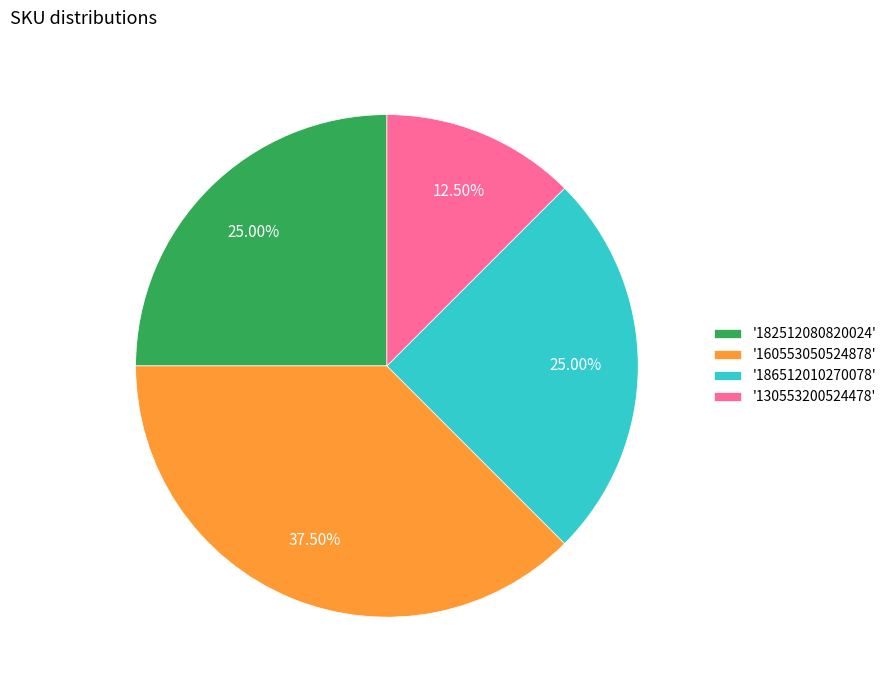

How many segments does this pie chart have?

4